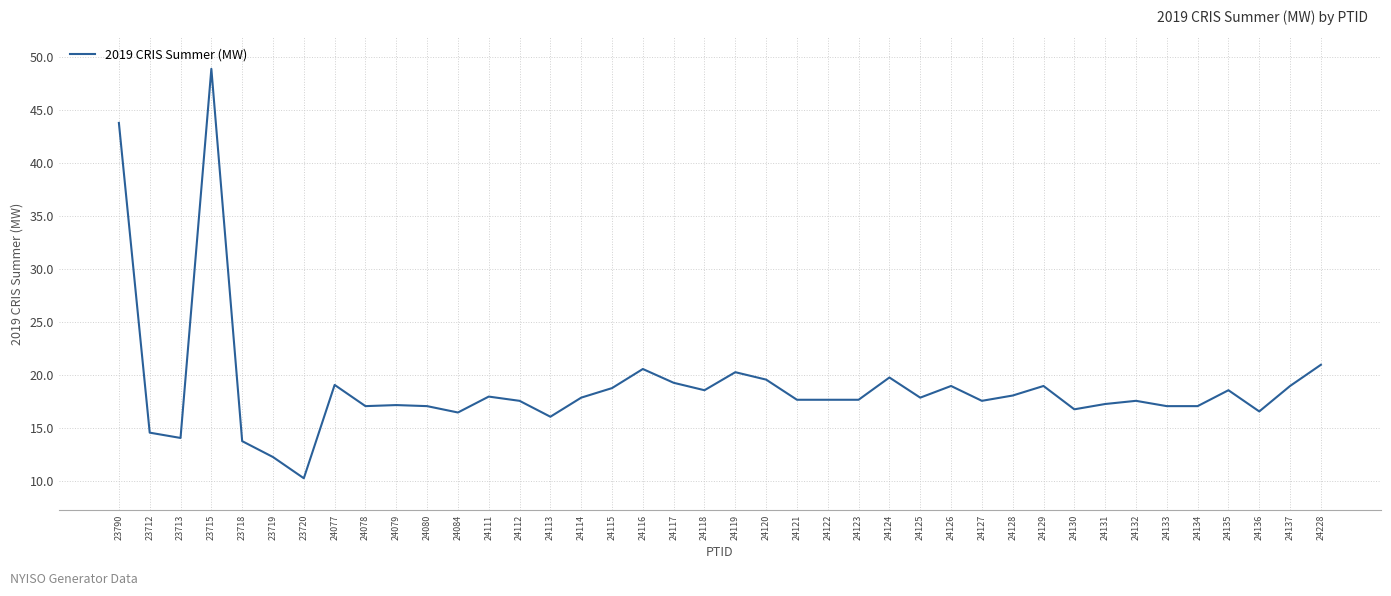

True or false: there are more than 1 points higher than both neighbors.

True